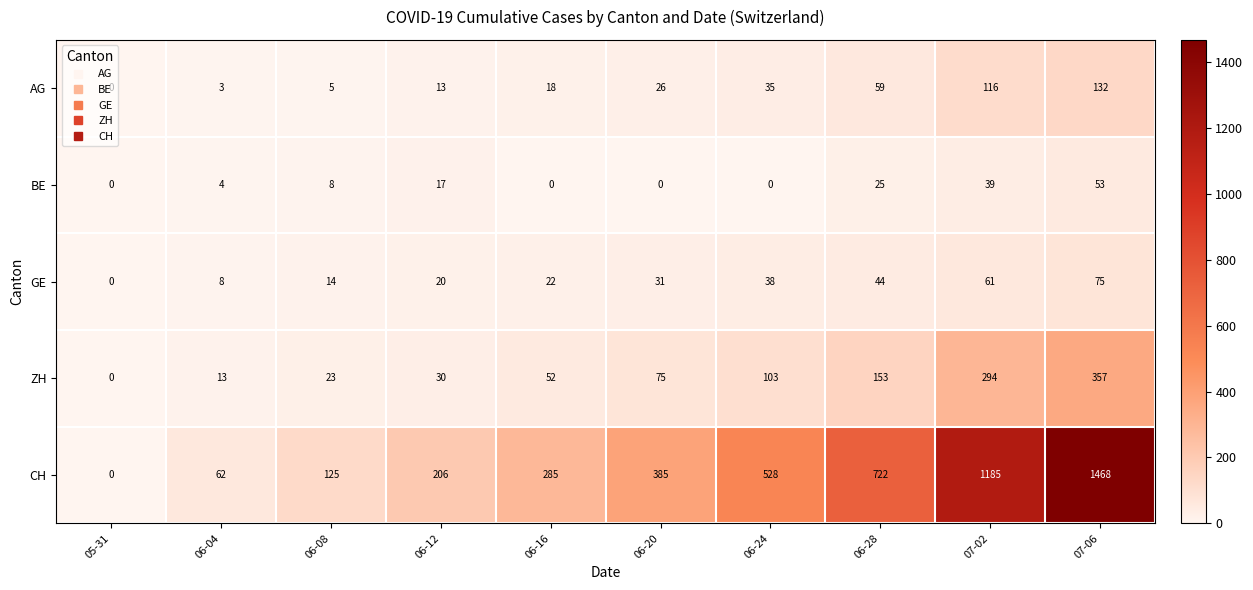

Which category has the lowest value in the CH series?

05-31